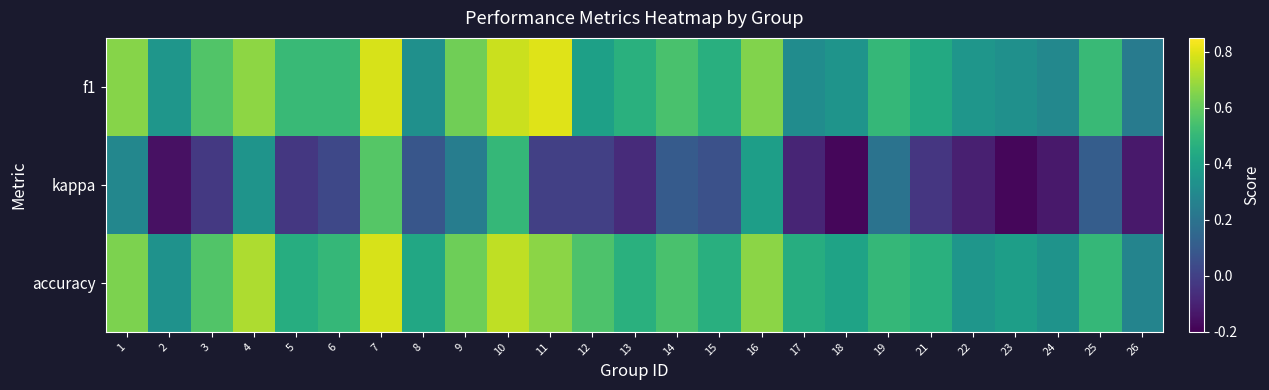

What is the spread (max minus min) of values at 23?

0.6